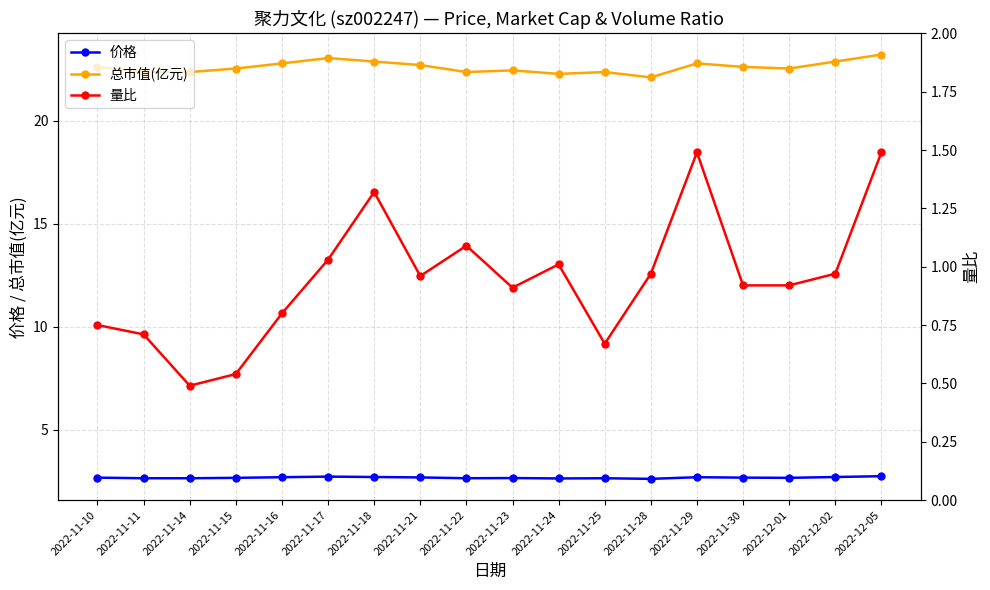

What is the value of the 量比 point at the 8th from the left?

1.0